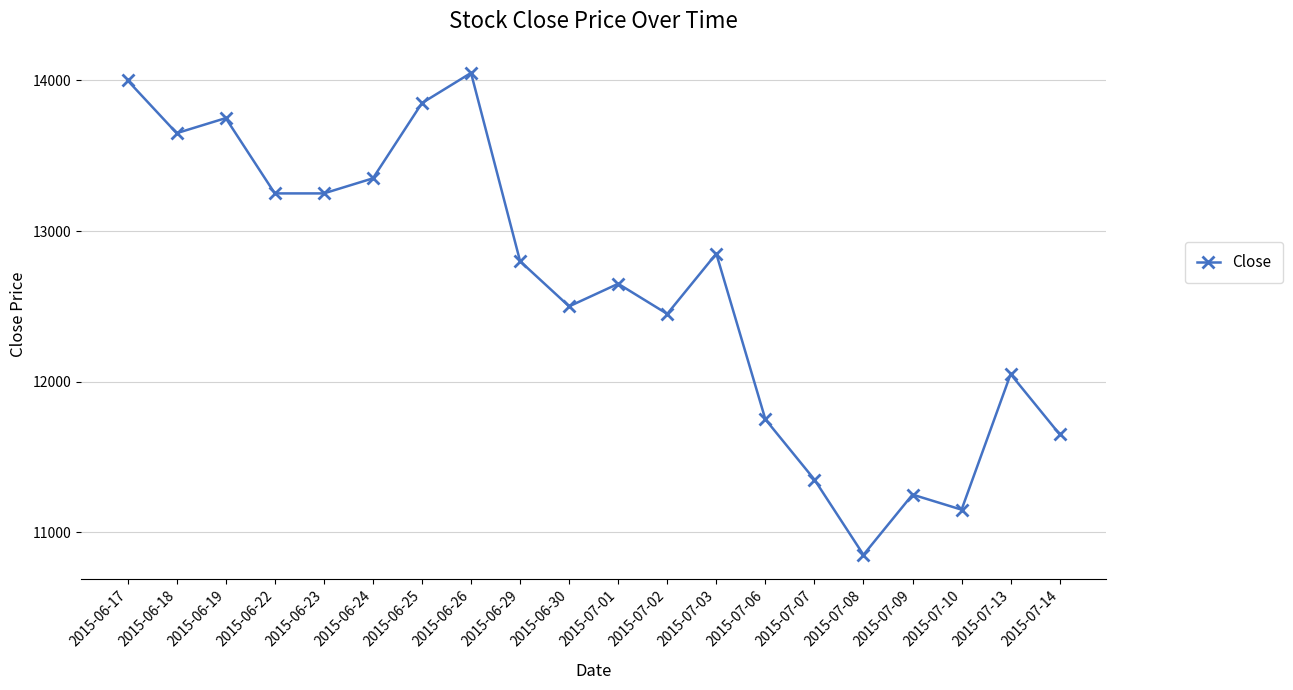

Read the value at 2015-07-01.

12650